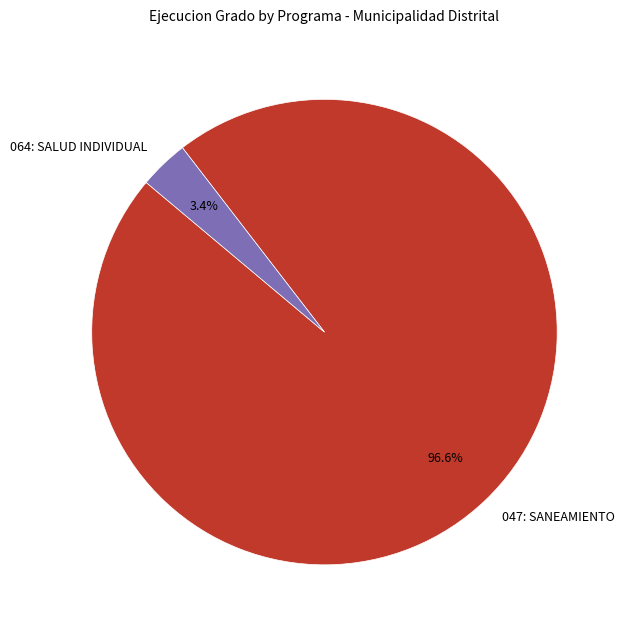

Does any single category account for the majority?

Yes